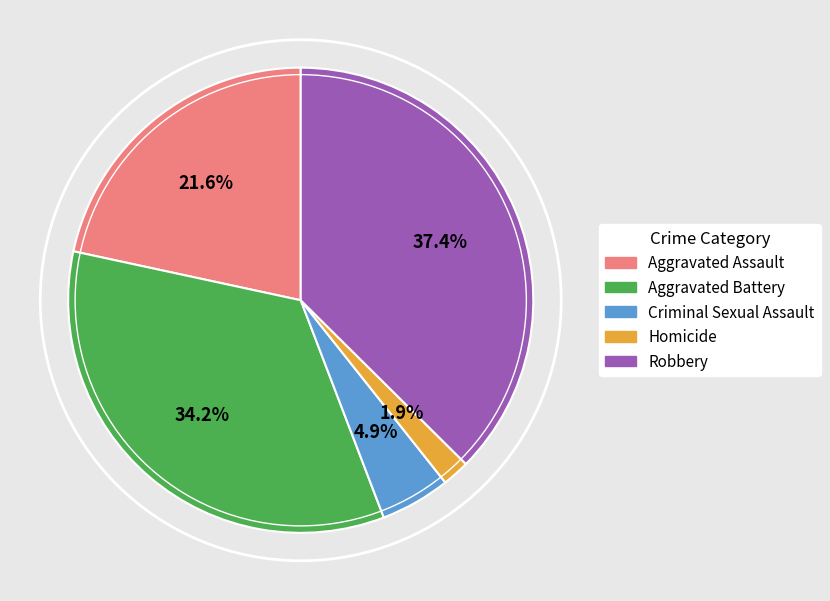

What percentage is the Homicide slice, to the nearest percent?

2%